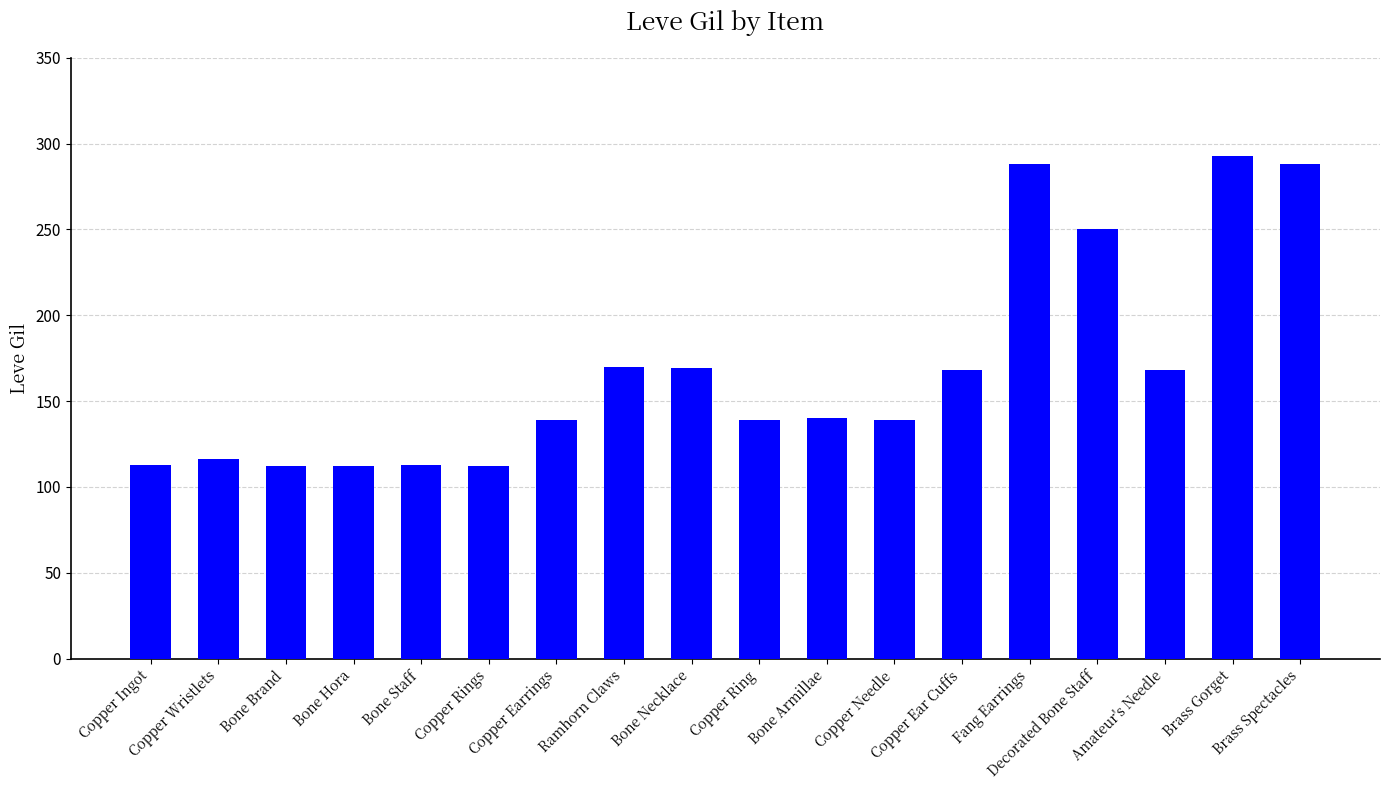

What position from the right is Copper Rings?

13